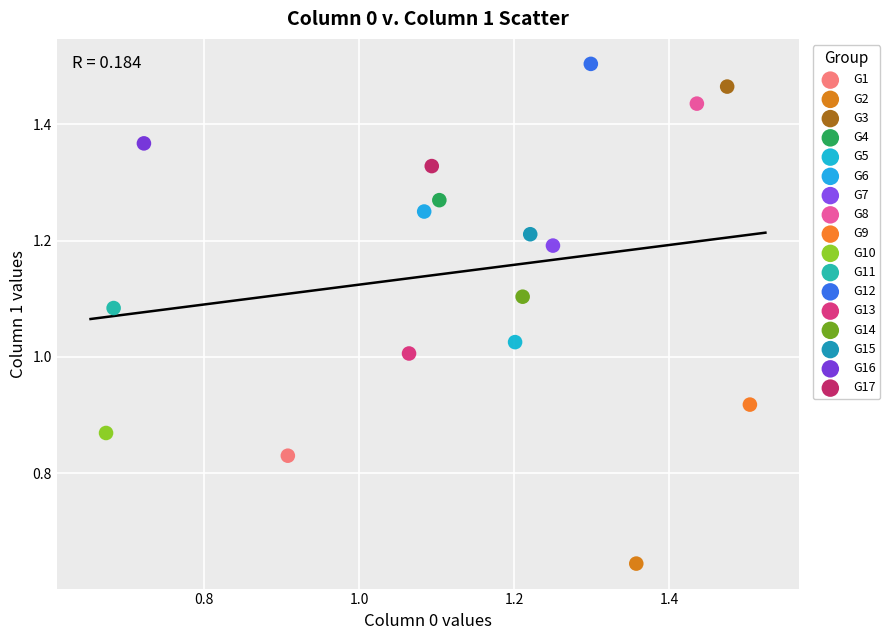

What are all the series names shown in the legend?

G1, G2, G3, G4, G5, G6, G7, G8, G9, G10, G11, G12, G13, G14, G15, G16, G17